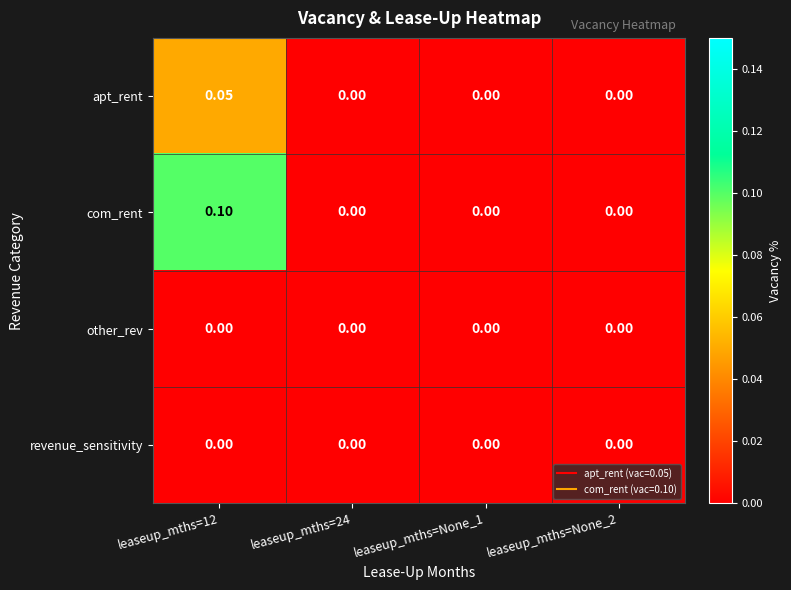

Is the value of apt_rent at leaseup_mths=12 greater than the value of revenue_sensitivity at leaseup_mths=12?

Yes